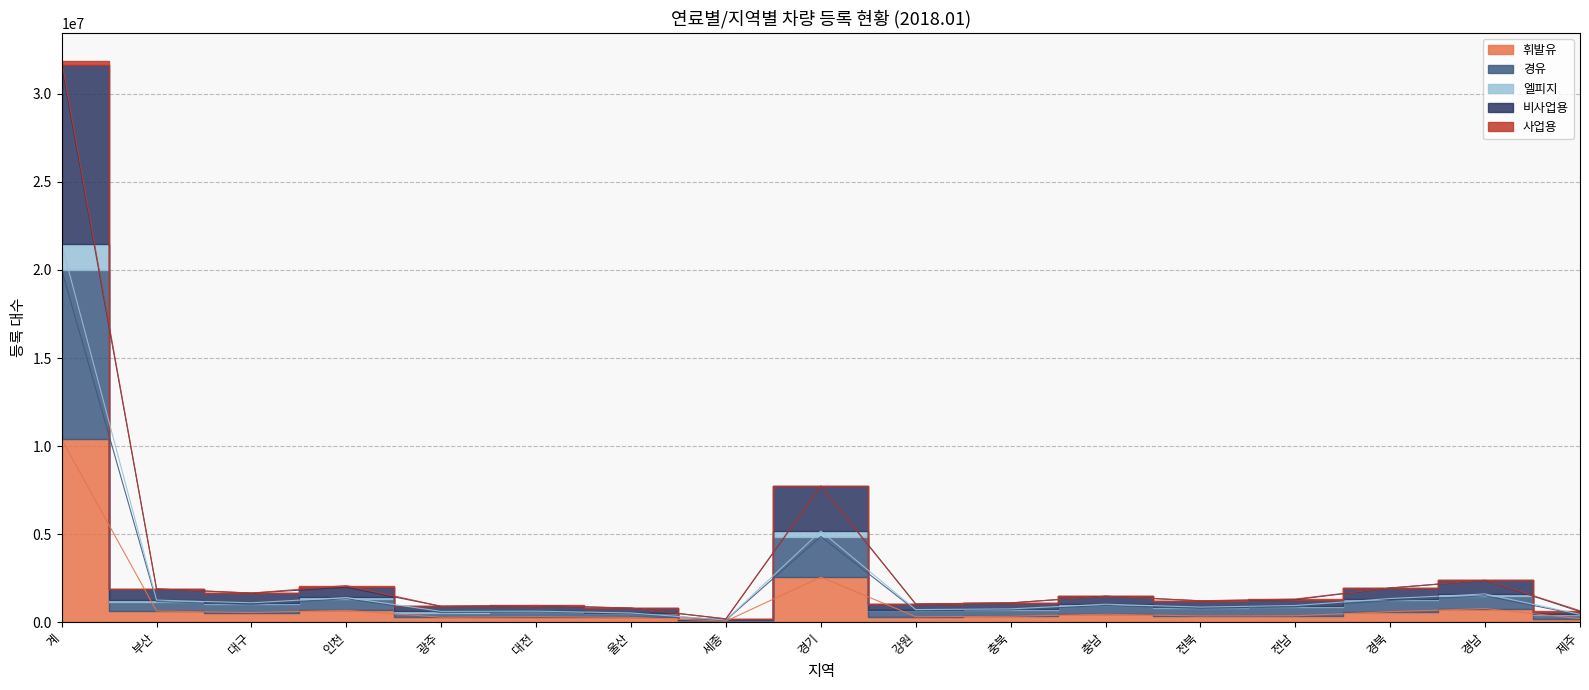

At which label does 경유 first exceed 950252?

계